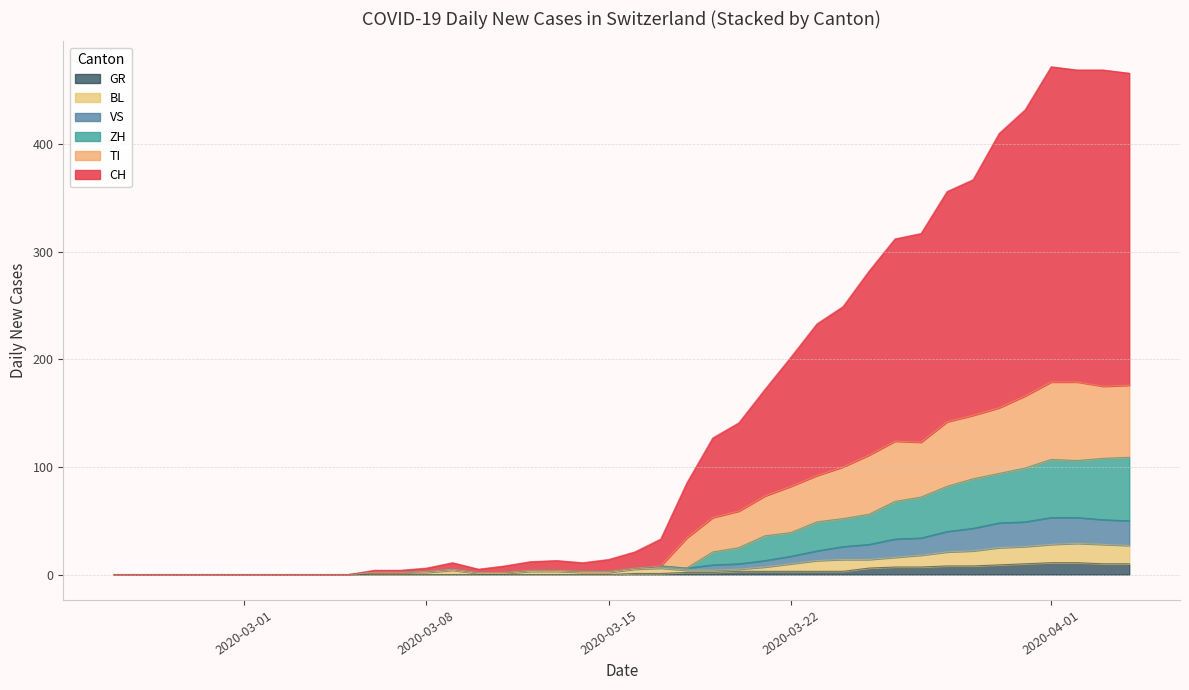

True or false: BL and VS intersect in this chart.

False